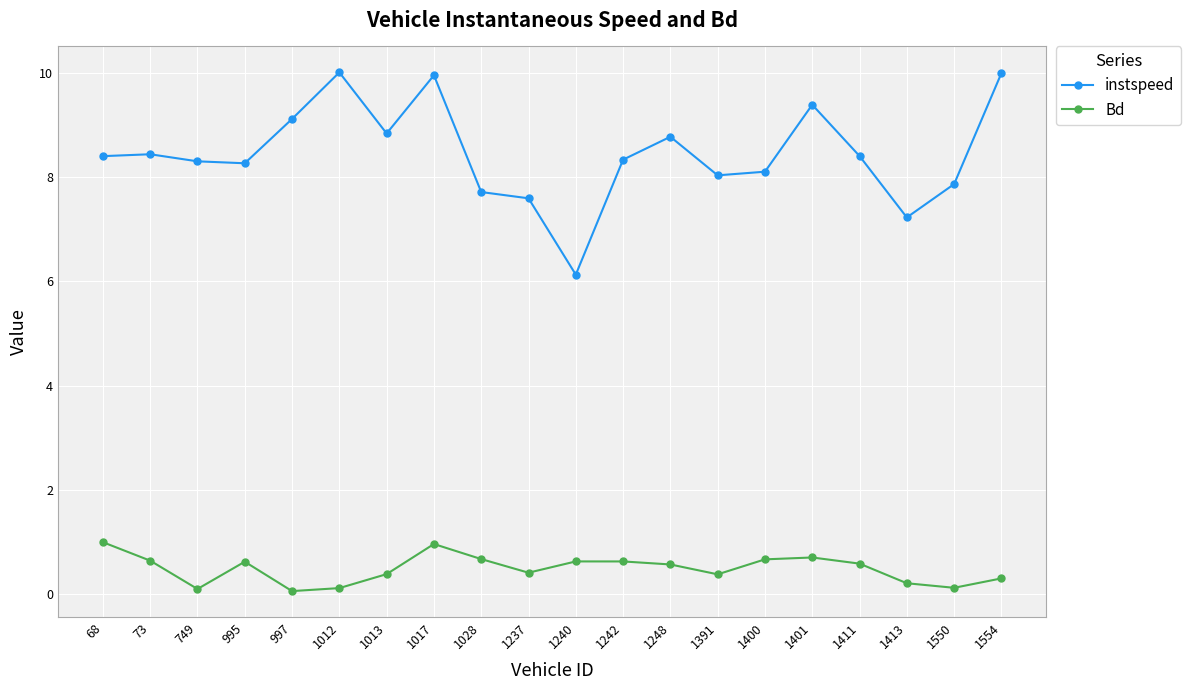

How many series are shown in this chart?

2